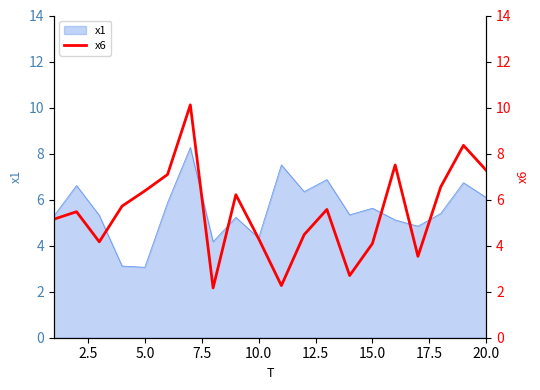

What is the lowest value of the x1 series?

3.1